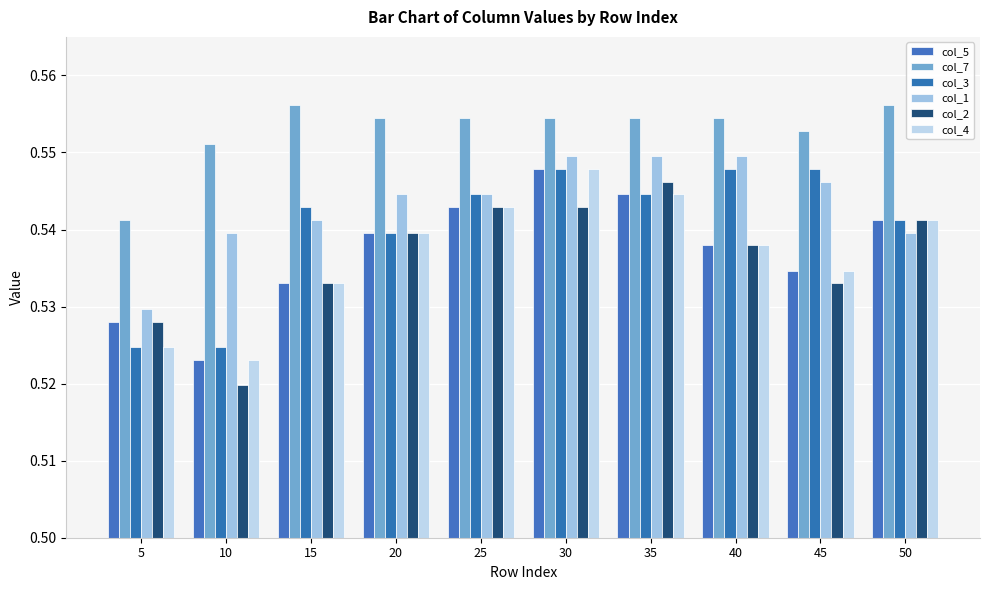

At which category does the chart reach its peak across all series?

15